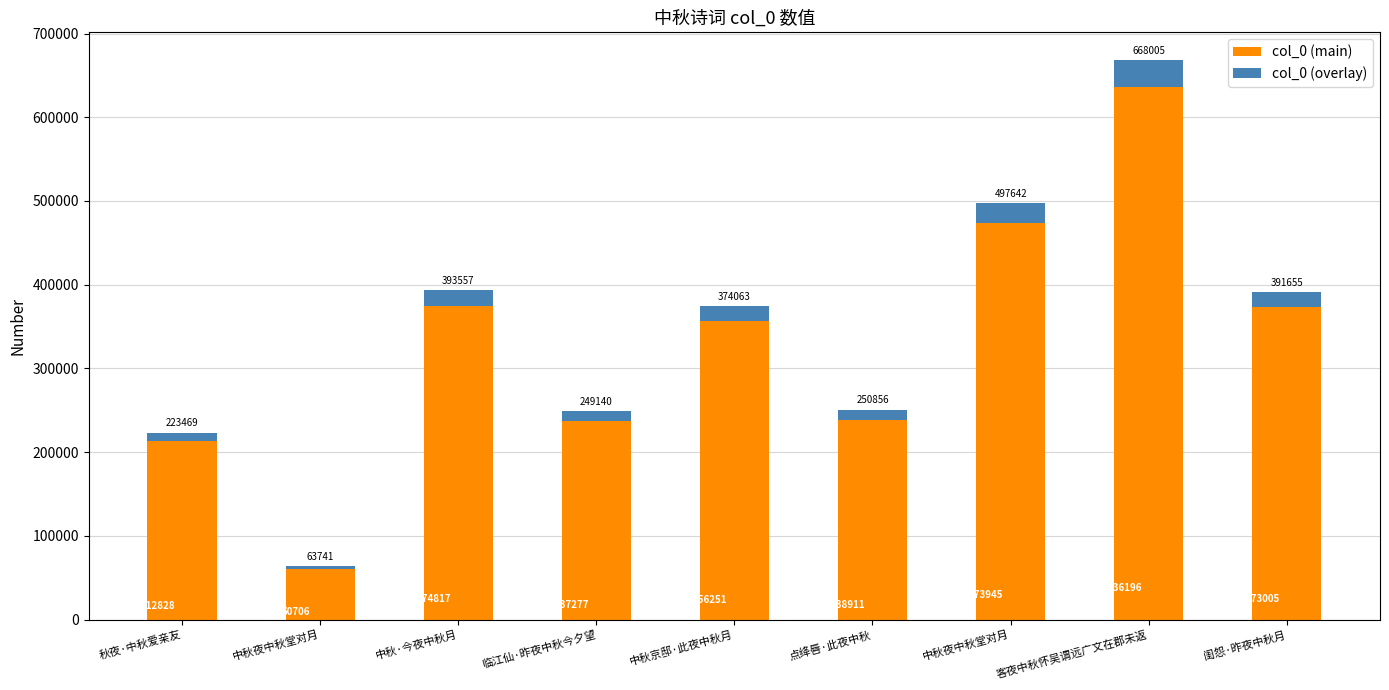

What is the average value of the col_0 (main) series?

329326